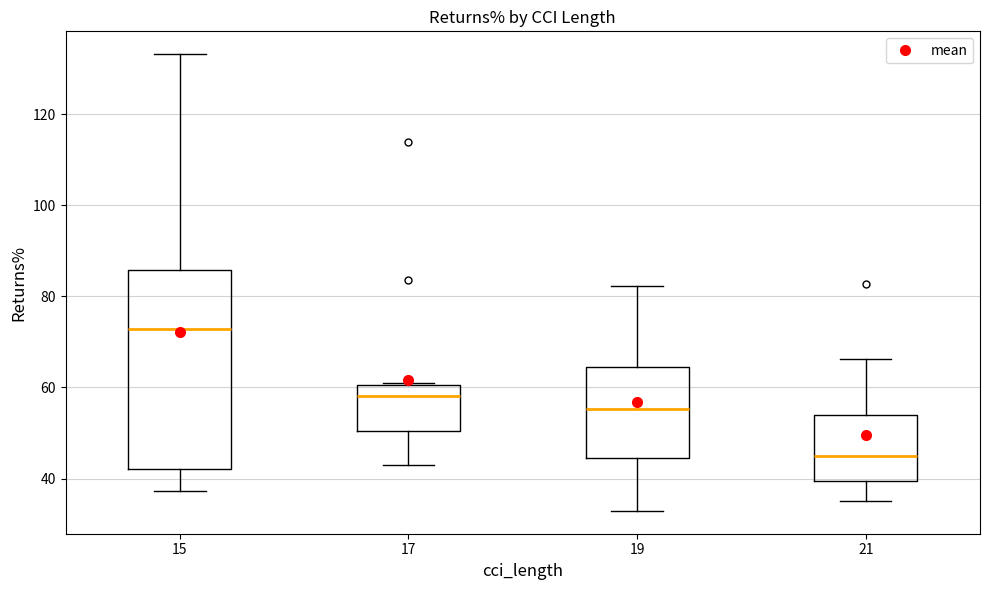

Reading left to right, transcribe this box plot: for each box, give where its median line is, the range the box spans, and where its two whiskers end, as read against the y-axis. The values are not printed on the chart, so give them approximately, as read against the axis.

15: median 72, box 42 to 86, whiskers 38 to 134
17: median 58, box 50 to 60, whiskers 44 to 62
19: median 56, box 44 to 64, whiskers 32 to 82
21: median 46, box 40 to 54, whiskers 36 to 66